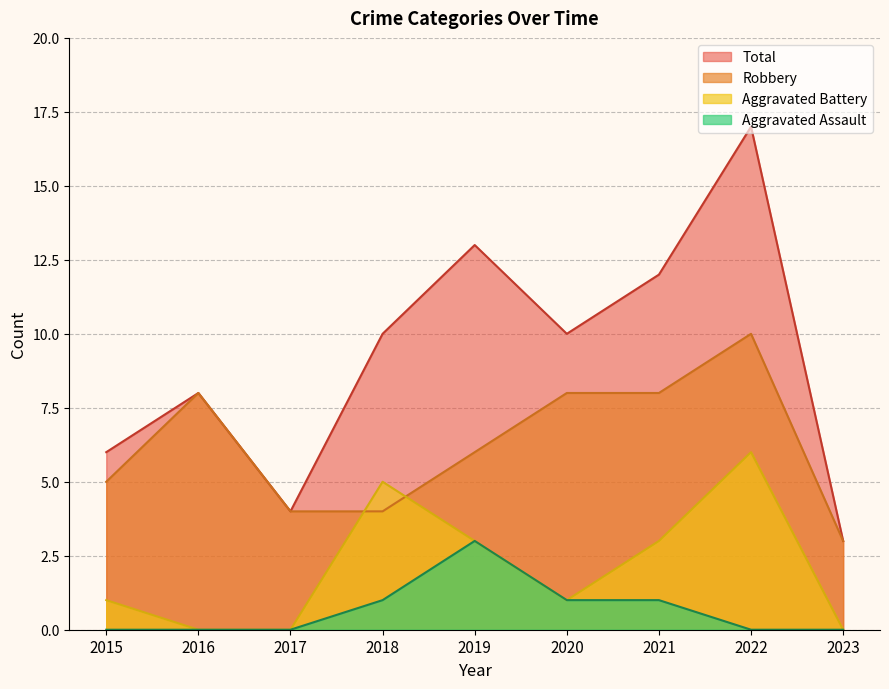

What is the average value of the Total series?

9